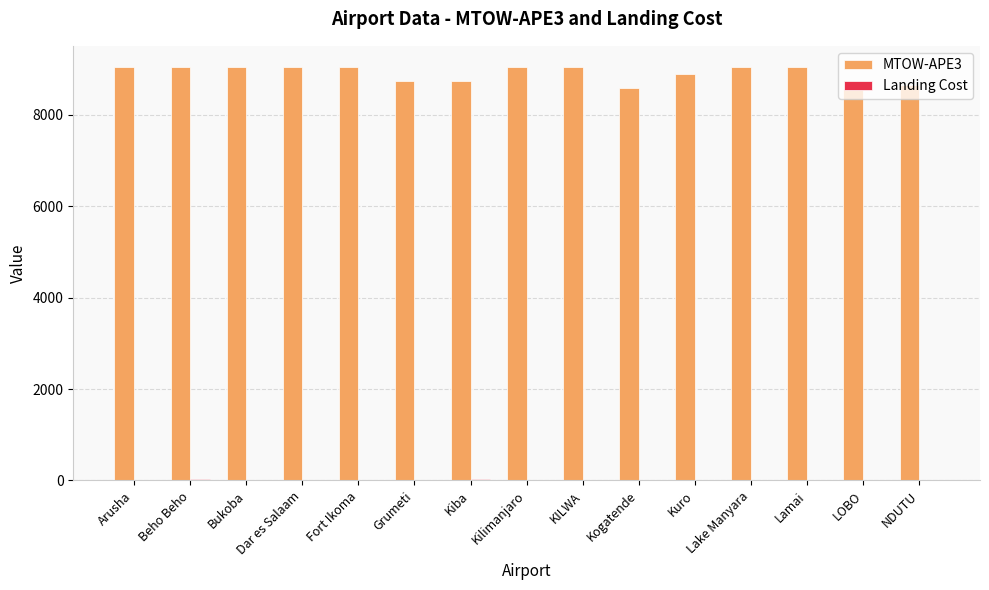

Are the bars horizontal?

No